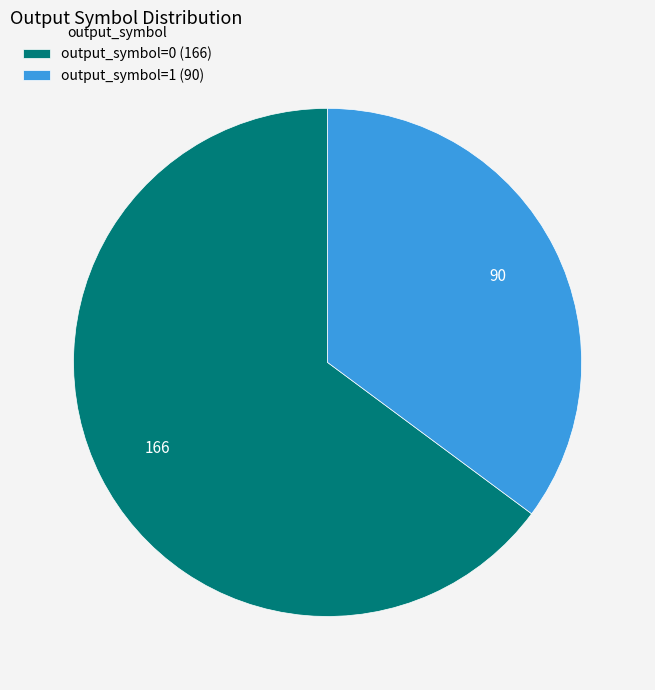

Is the sum of output_symbol=1 (90) and output_symbol=0 (166) greater than half?

Yes